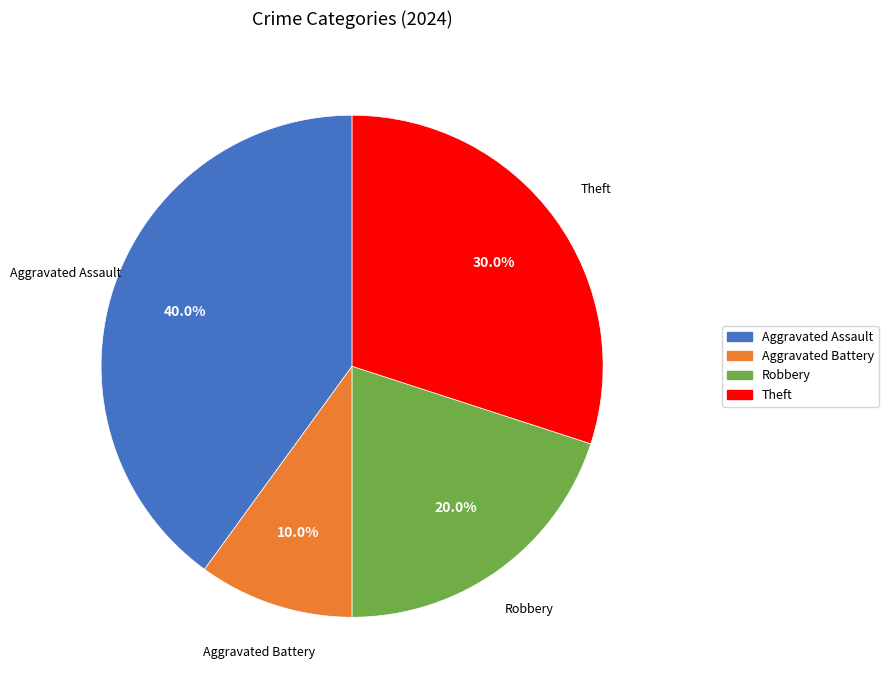

To the nearest percent, what is the difference between the Aggravated Battery and Robbery slice percentages?

10%